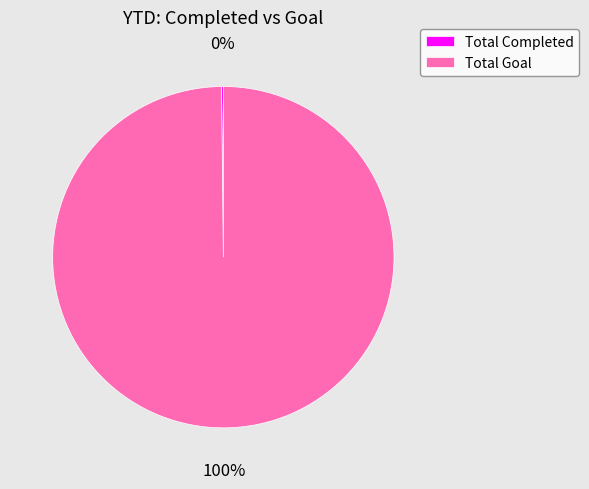

Is it true that Total Goal is 100% of the pie?

True